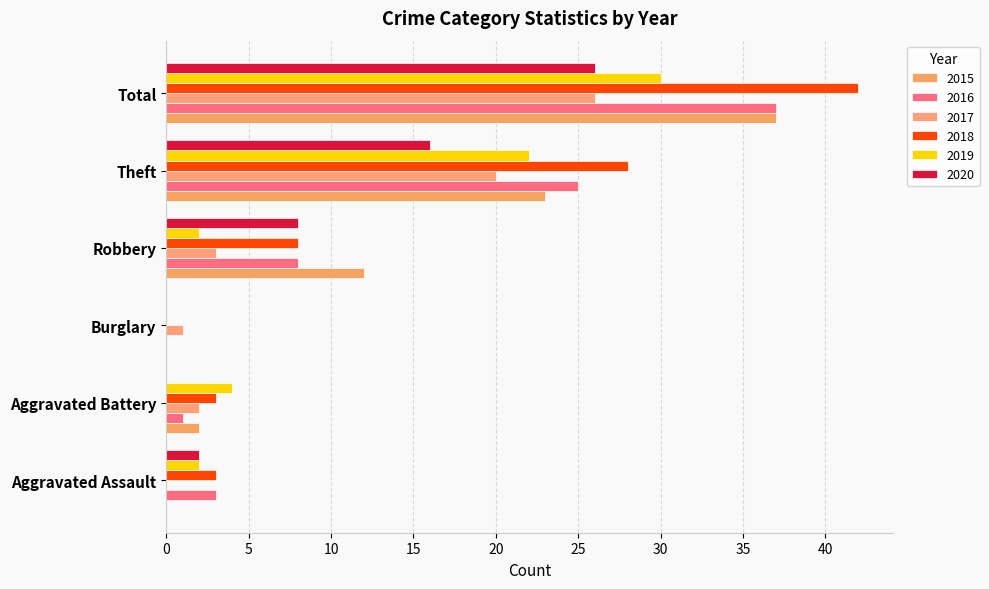

How many values in 2018 are above zero?

5